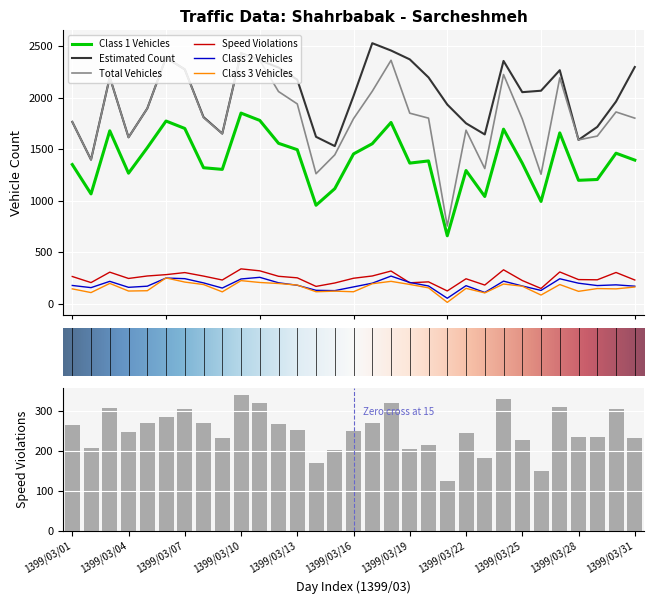

What is the sum of the Class 1 Vehicles values at 1399/03/20 and 1399/03/09?

2690